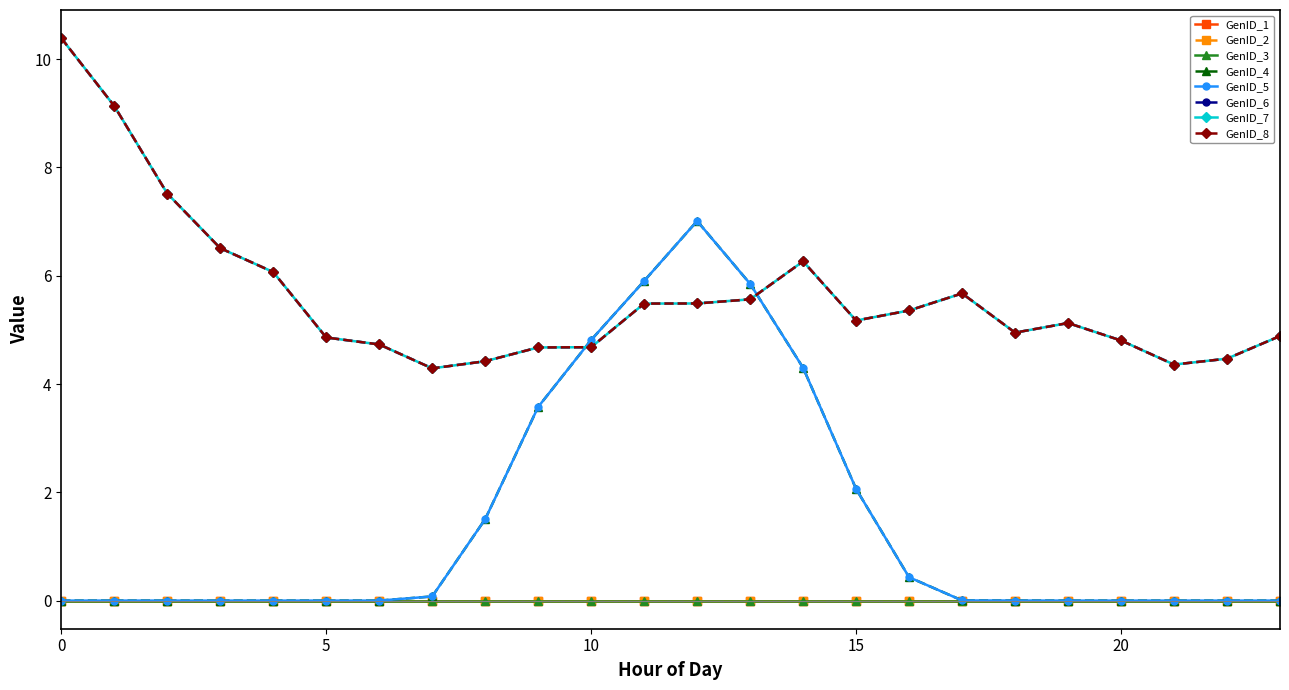

True or false: GenID_7 and GenID_5 intersect in this chart.

True